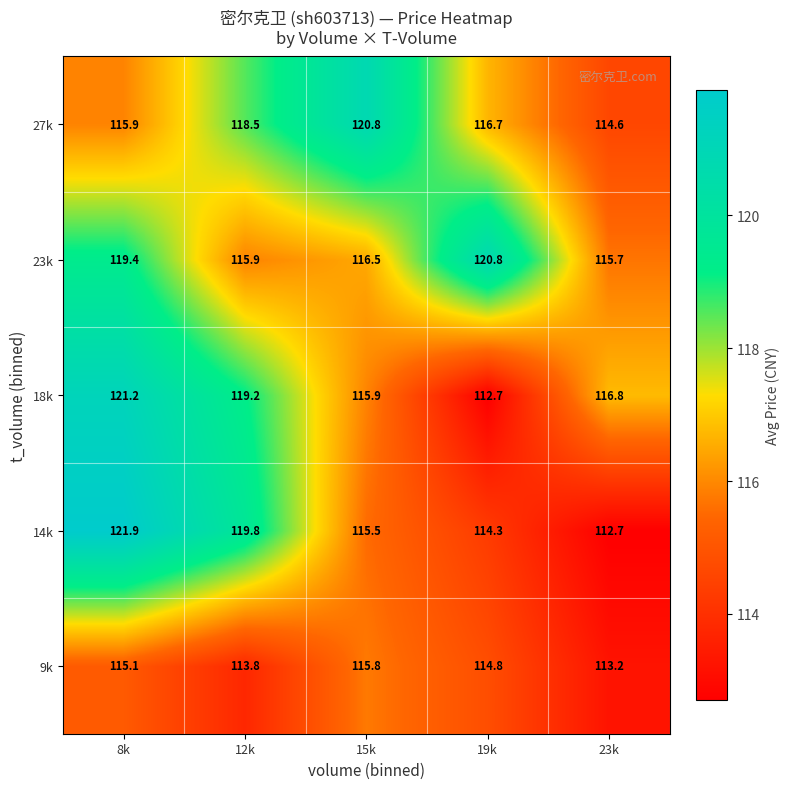

How many data points in 27k are less than 116?

2